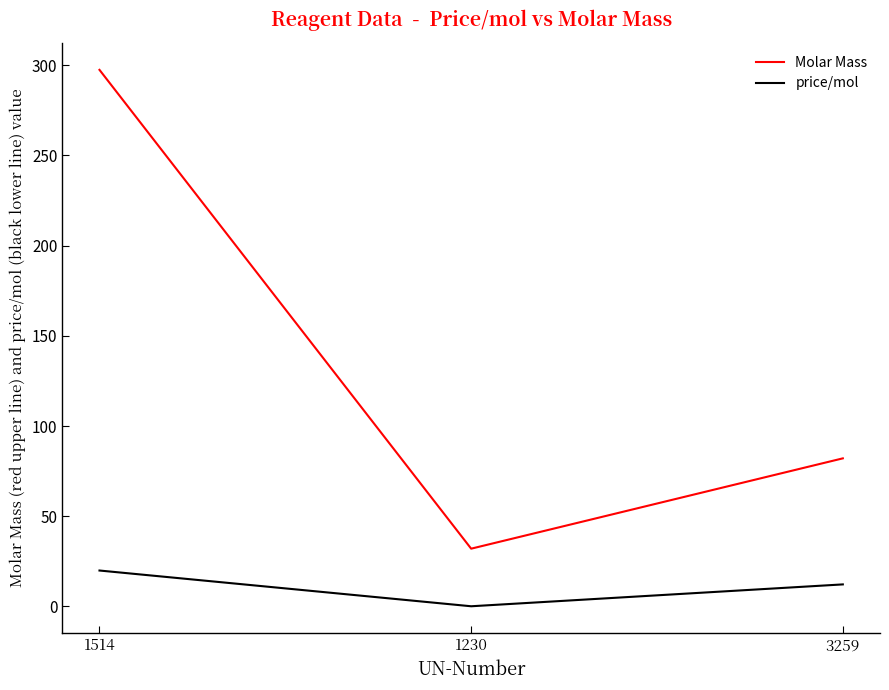

Which series has the widest spread of values?

Molar Mass